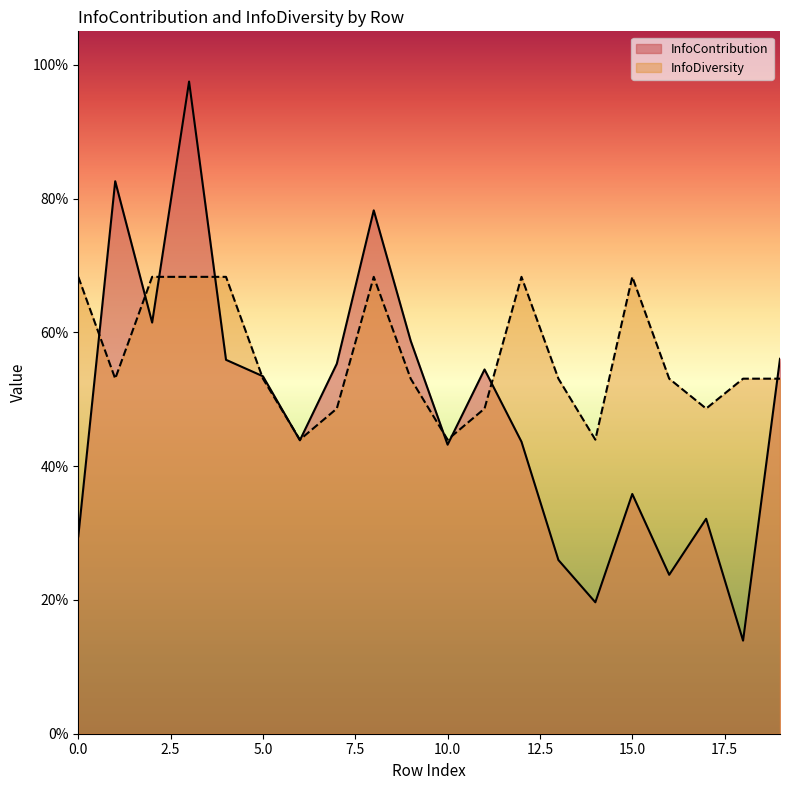

What is the value of the InfoDiversity point at the 19th from the left?

0.5